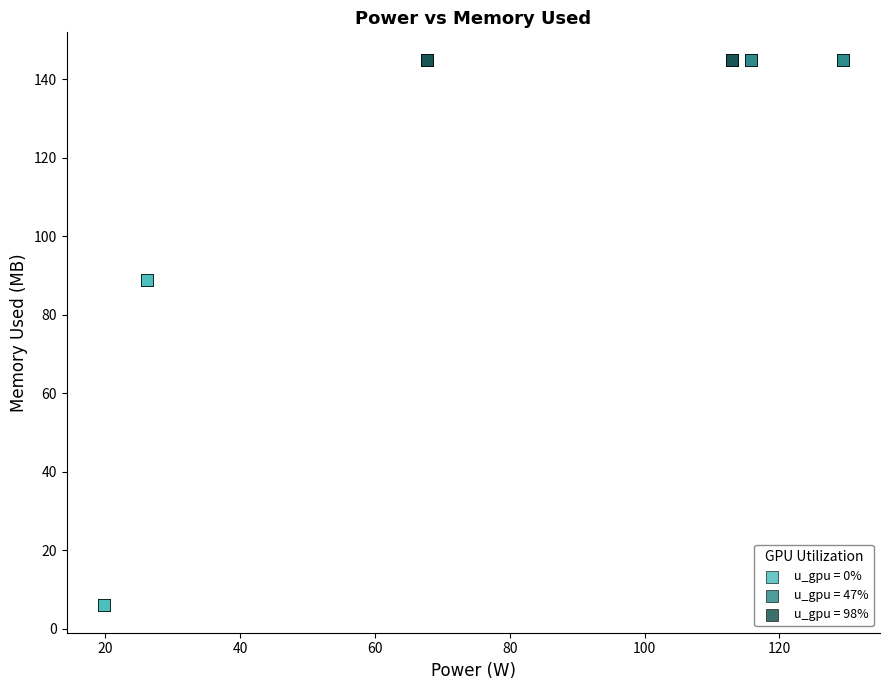

Which series reaches the minimum Y coordinate?

u_gpu = 0%